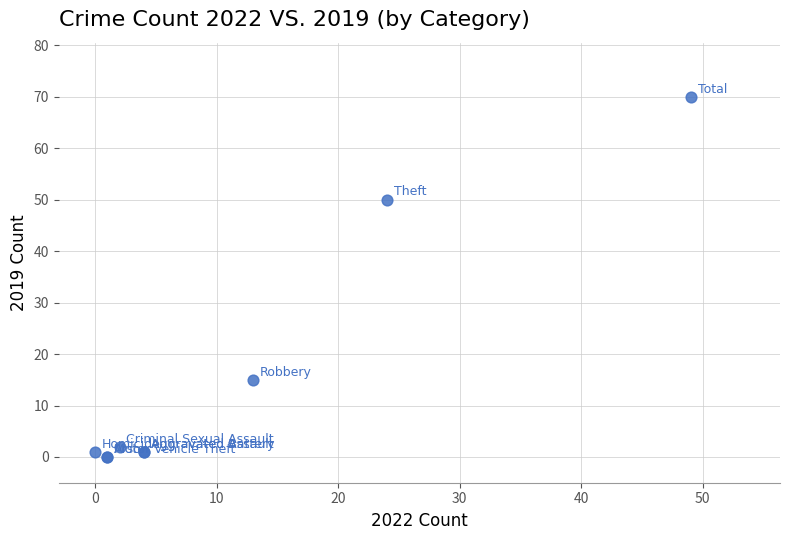

What Y value in the scatter plot is closest to 35?

50